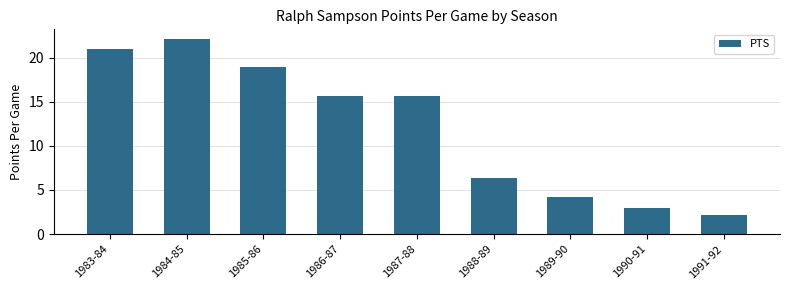

What is the change in value from 1983-84 to 1991-92?

-18.8